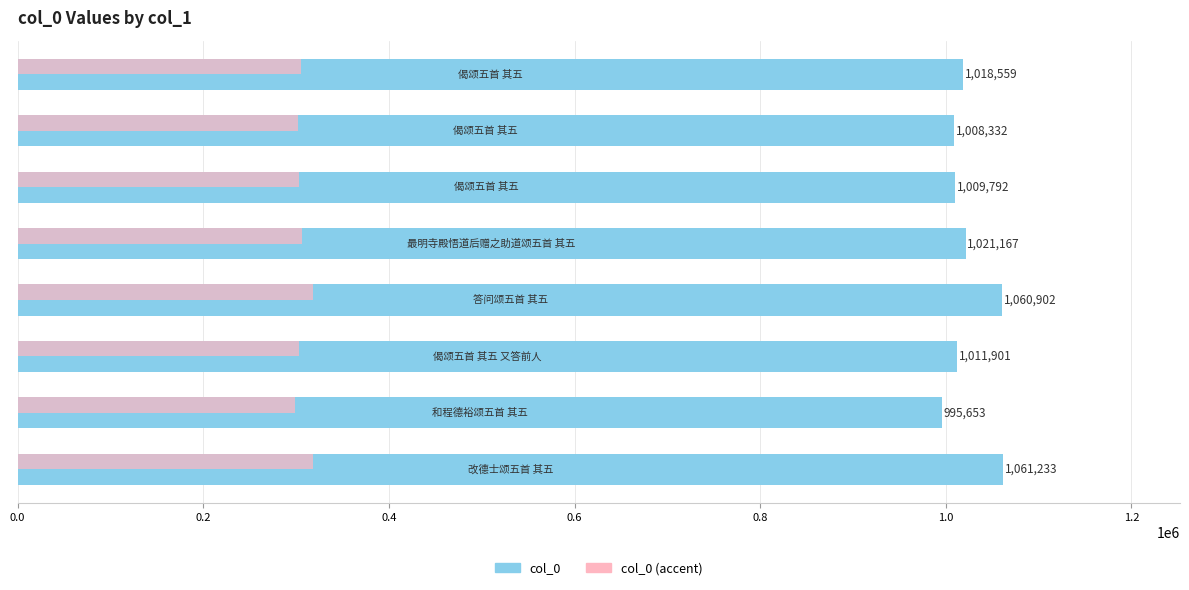

What is the difference between the second highest and second lowest values in the col_0 series?

52570.0